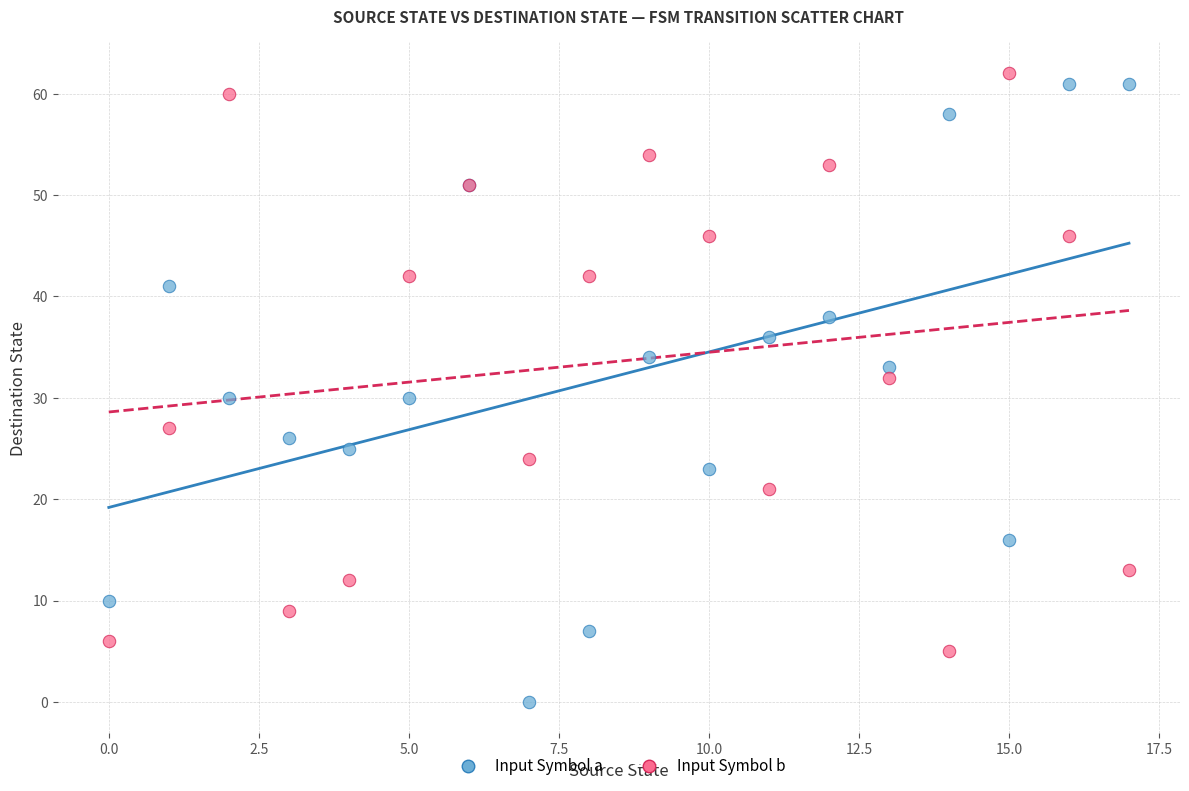

Which series reaches the minimum Y coordinate?

Input Symbol a